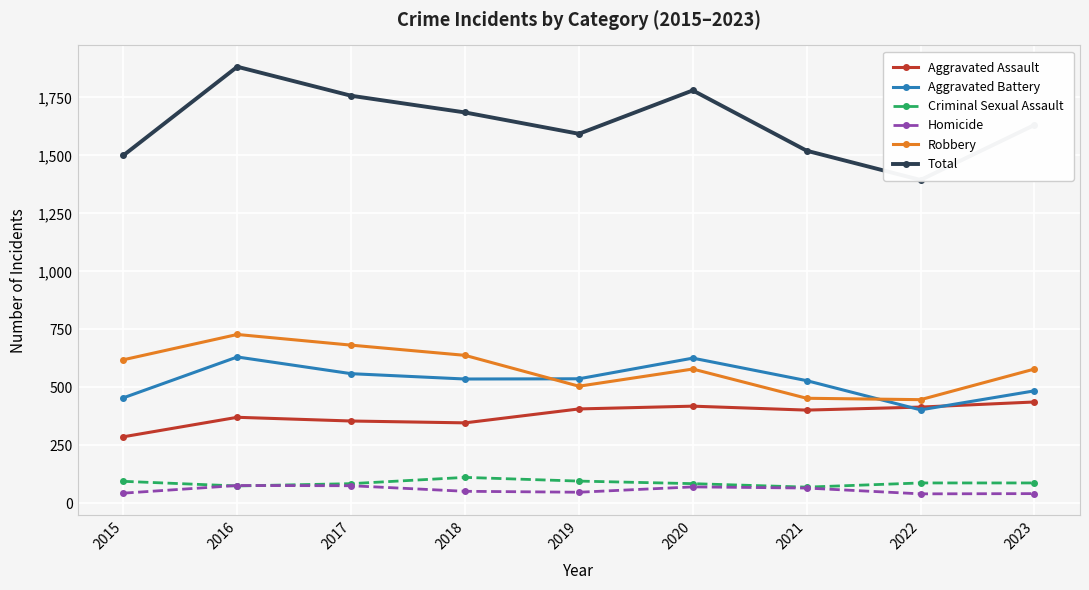

At which label does Aggravated Assault reach its minimum?

2015